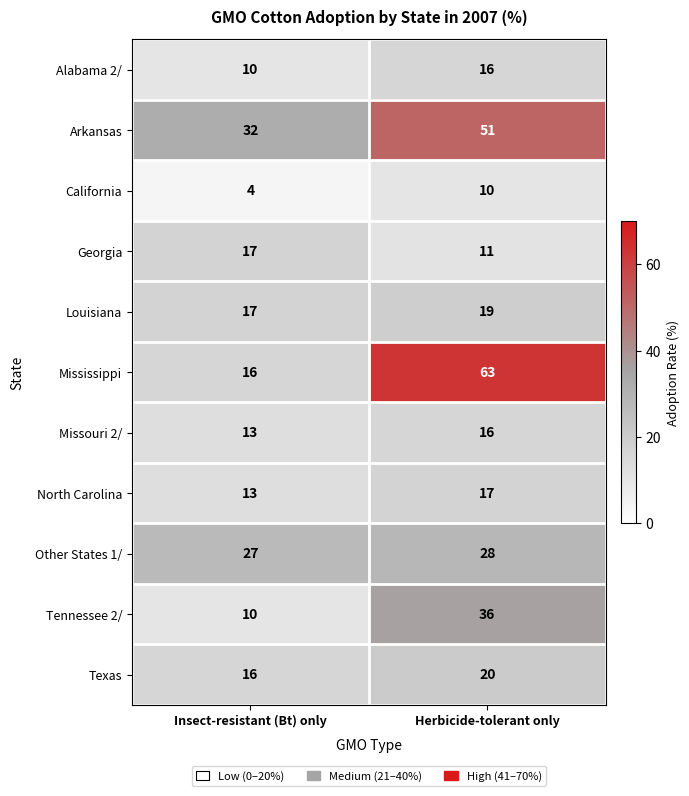

Which series has the largest range (max minus min)?

Mississippi